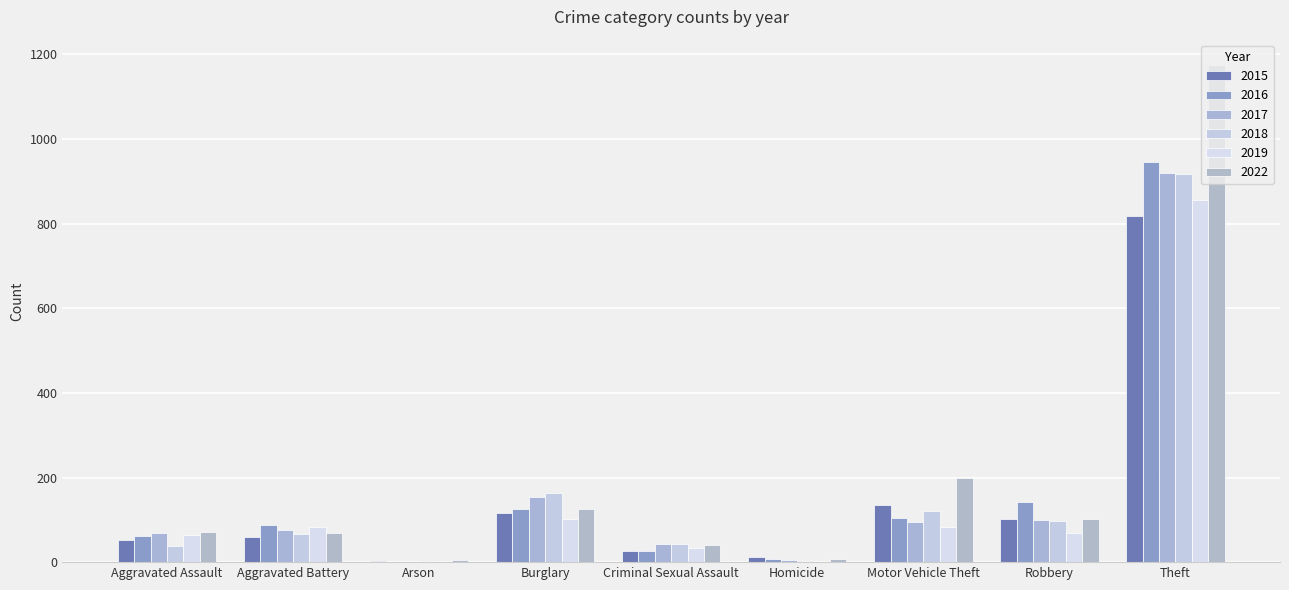

Are the bars horizontal?

No